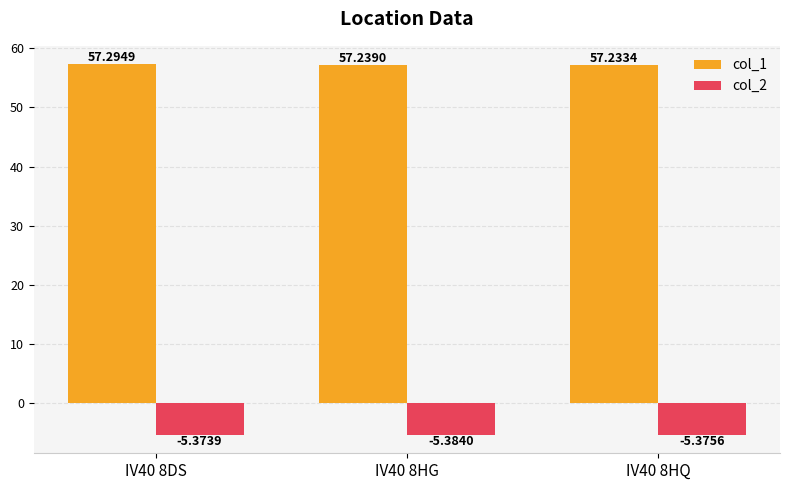

At which label is col_2 closest to -5?

IV40 8DS